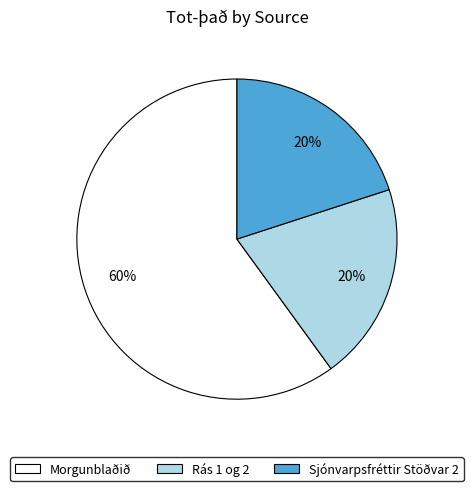

Which category has the biggest portion of the pie?

Morgunblaðið